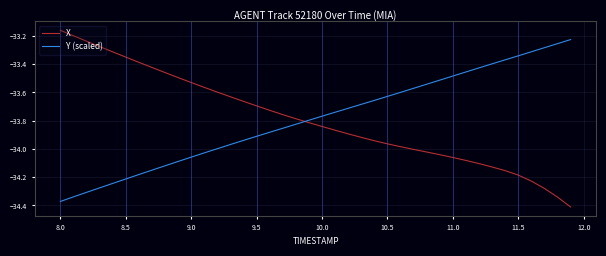

List the series in order of their peak value, lowest first.

Y (scaled), X